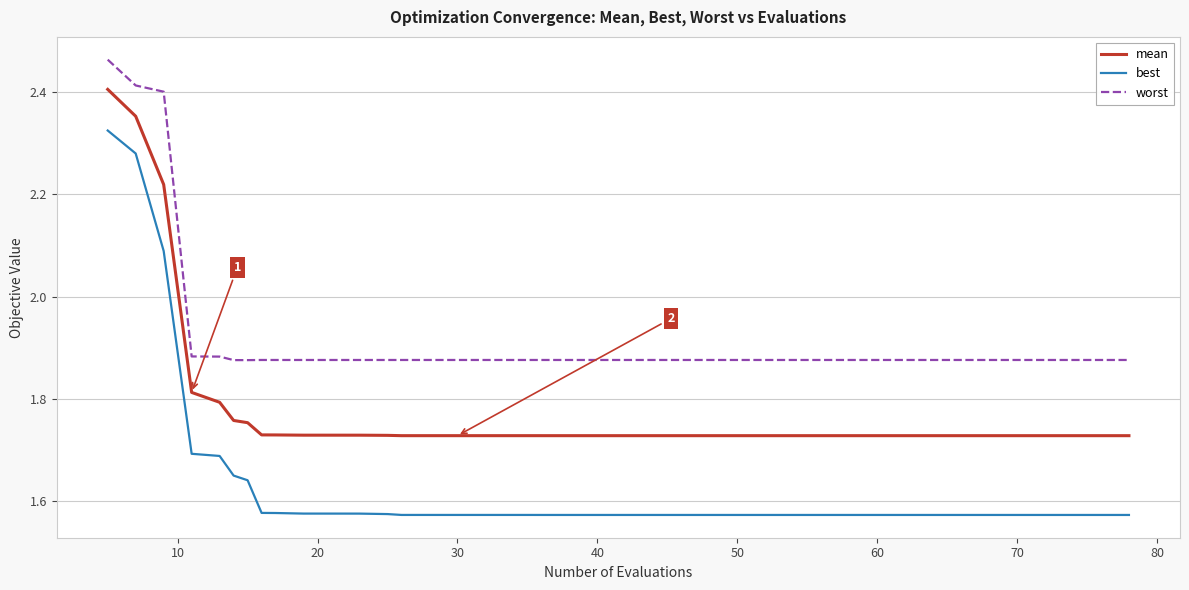

List the series in order of their overall mean, lowest first.

best, mean, worst